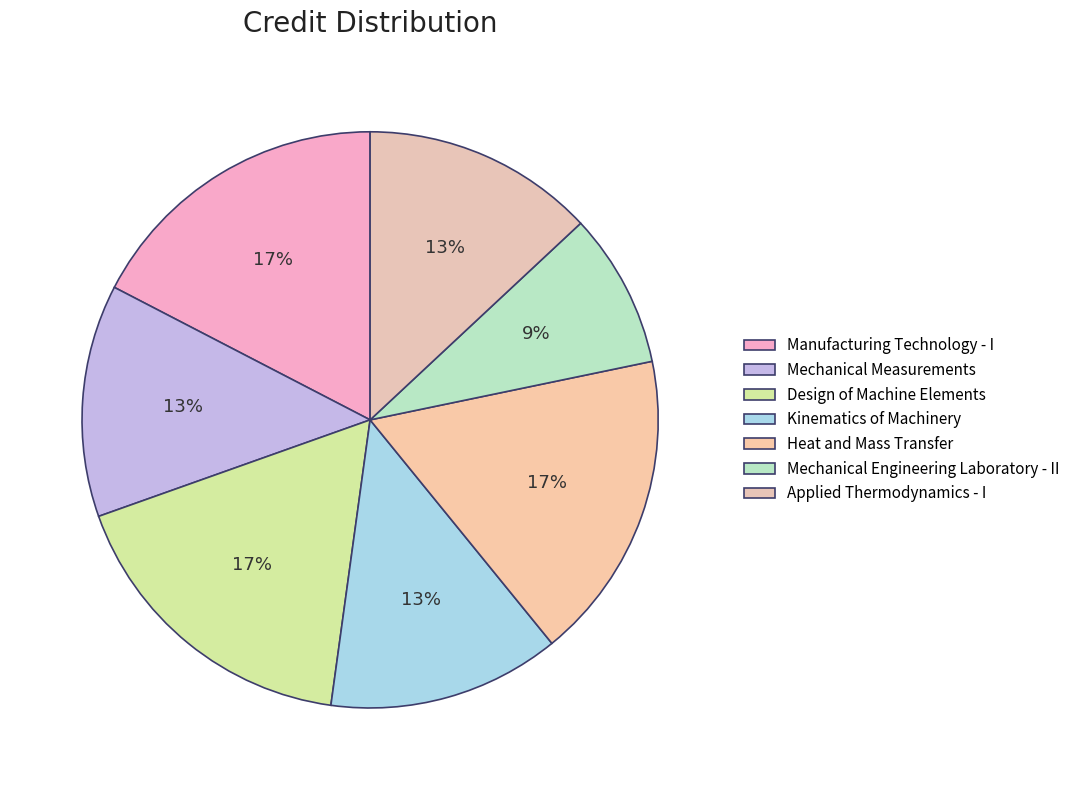

To the nearest percent, what is the difference between the Mechanical Measurements and Manufacturing Technology - I slice percentages?

4%